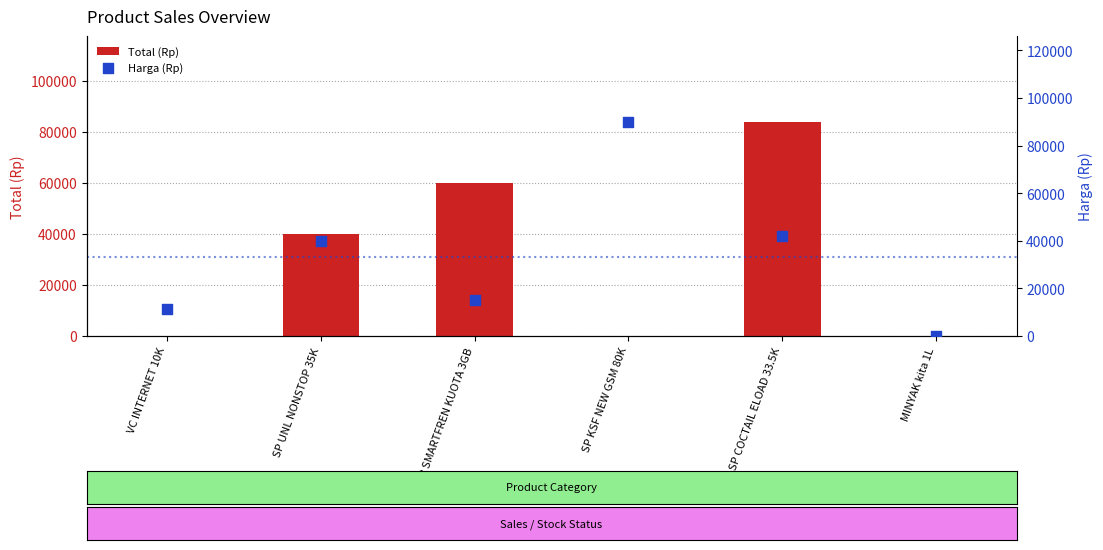

Which series has the largest total across all categories?

Harga (Rp)